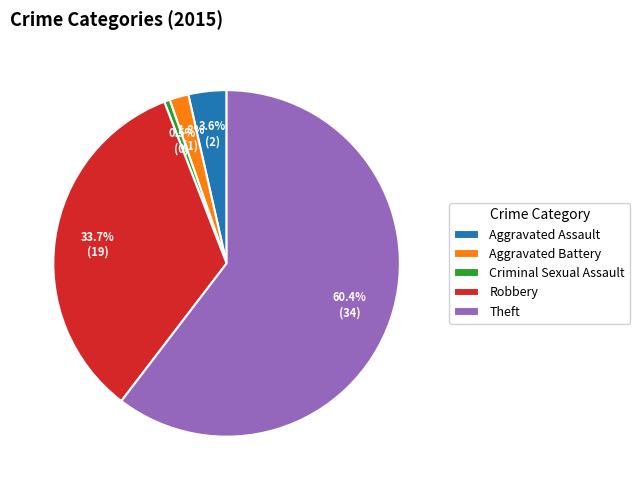

Is it true that Robbery is 19% of the pie?

False